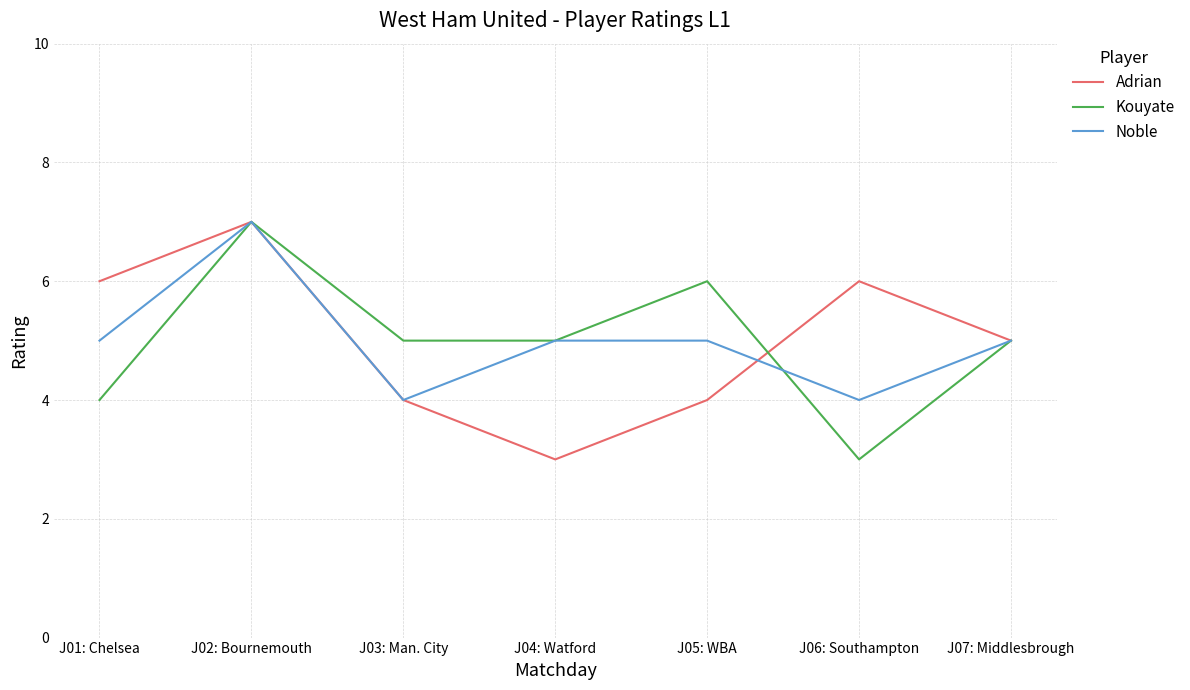

How many Noble values are between 4 and 5?

6